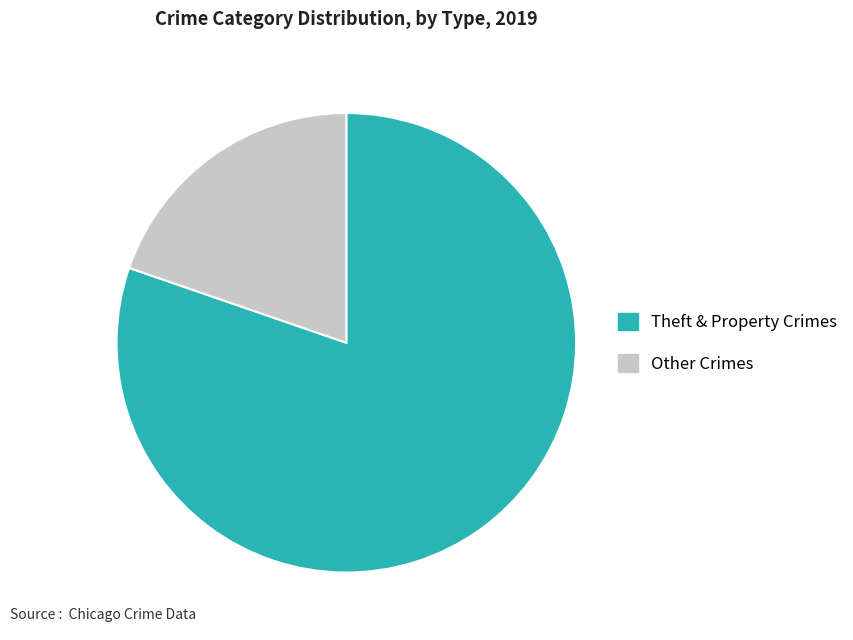

Approximately how many times larger is the value at Theft & Property Crimes compared to Other Crimes?

4.1